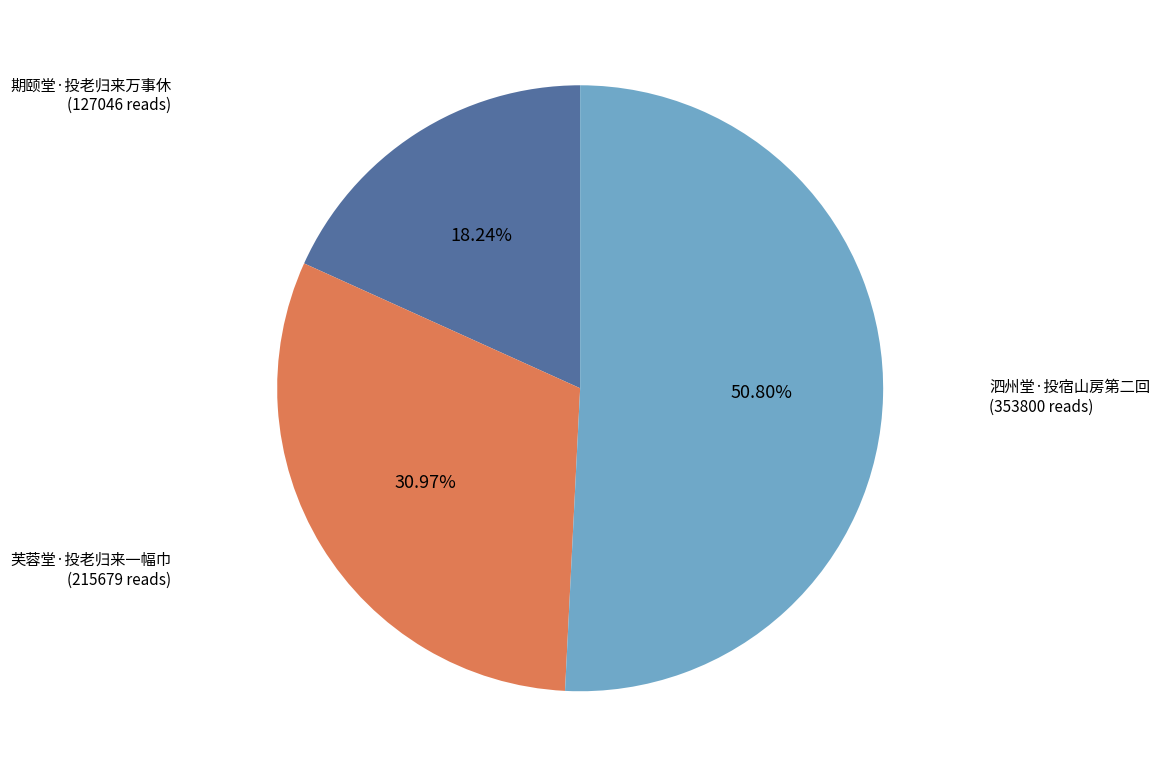

True or false: 芙蓉堂·投老归来一幅巾 accounts for 25% of the total.

False